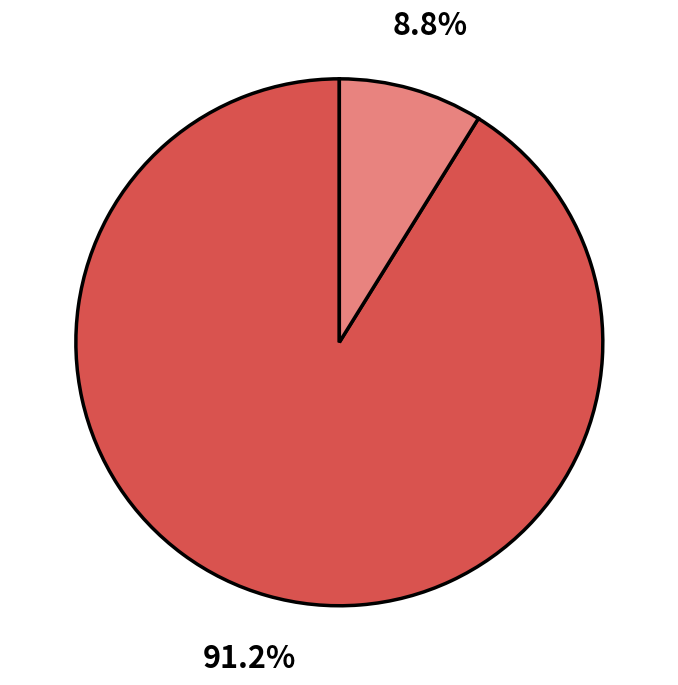

Is there any slice that represents more than half of the pie?

Yes